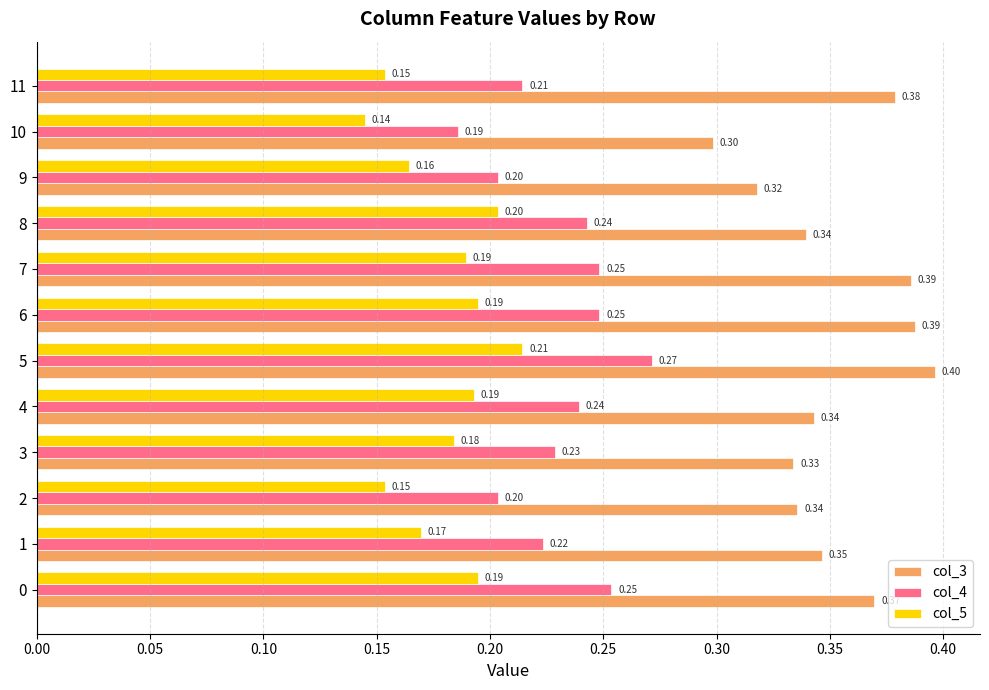

At how many categories does at least one series exceed 0?

12